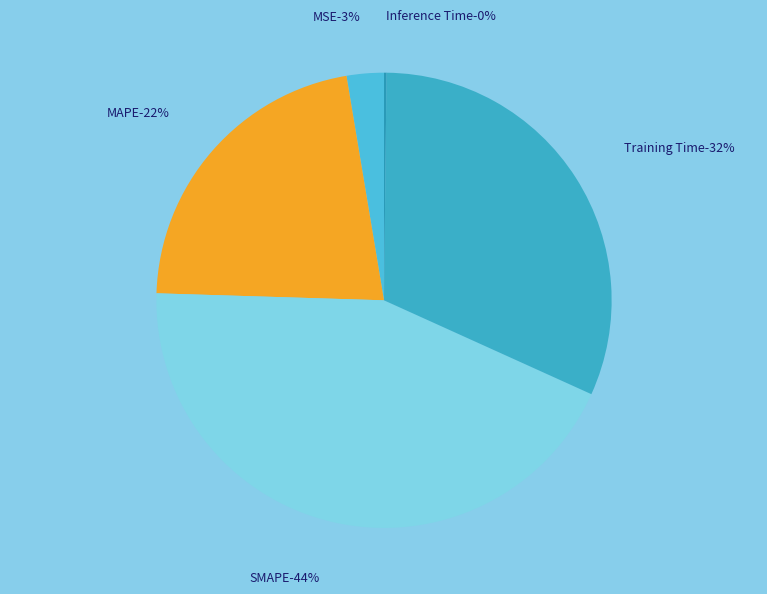

To the nearest percent, what percentage of the pie is SMAPE?

44%